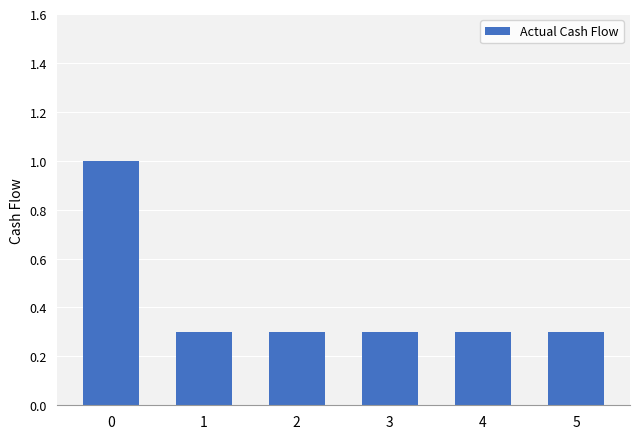

What is the maximum value shown in the chart?

1.0